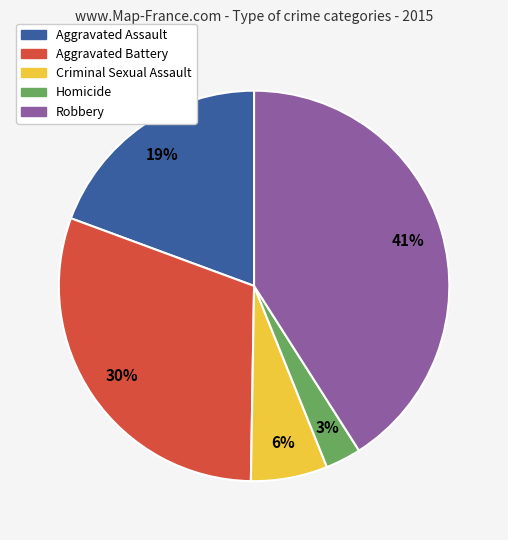

What is the largest slice in the pie chart?

Robbery